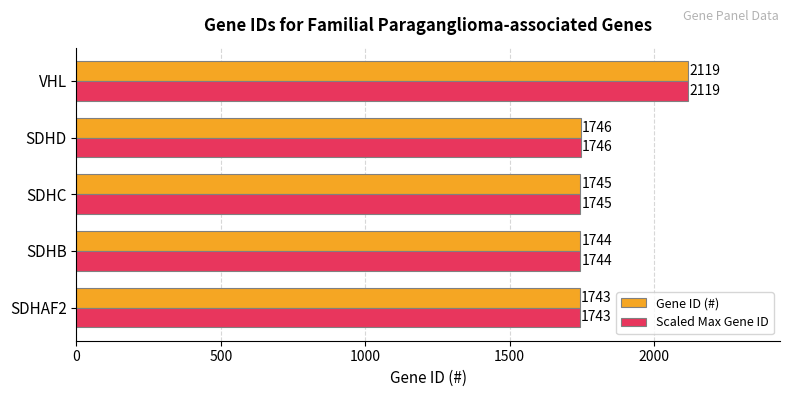

What is the difference between the second highest and minimum values in the Scaled Max Gene ID series?

3